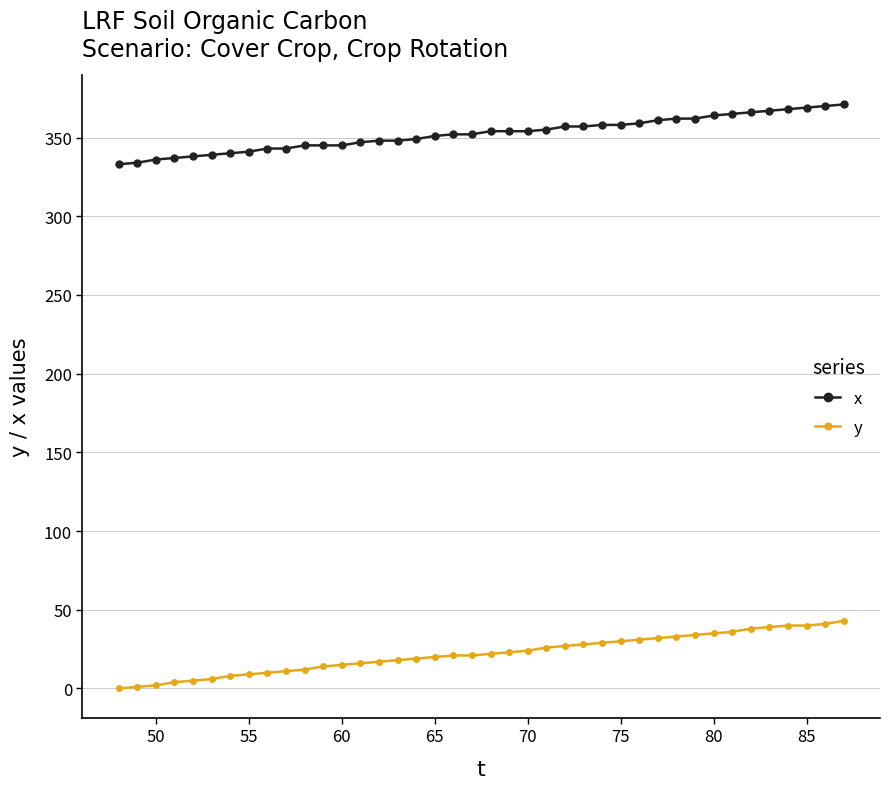

List the series in order of their peak value, highest first.

x, y